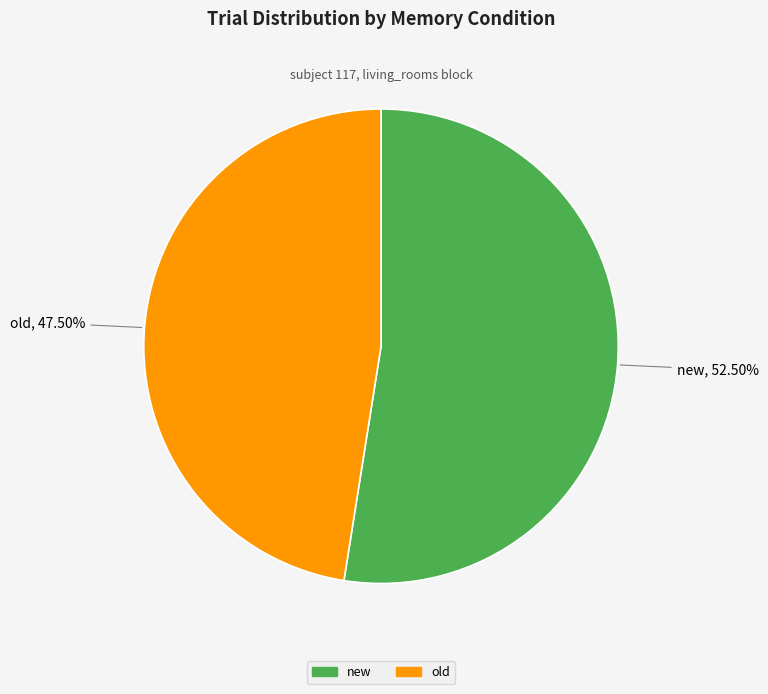

To the nearest percent, what is the average slice percentage?

50%